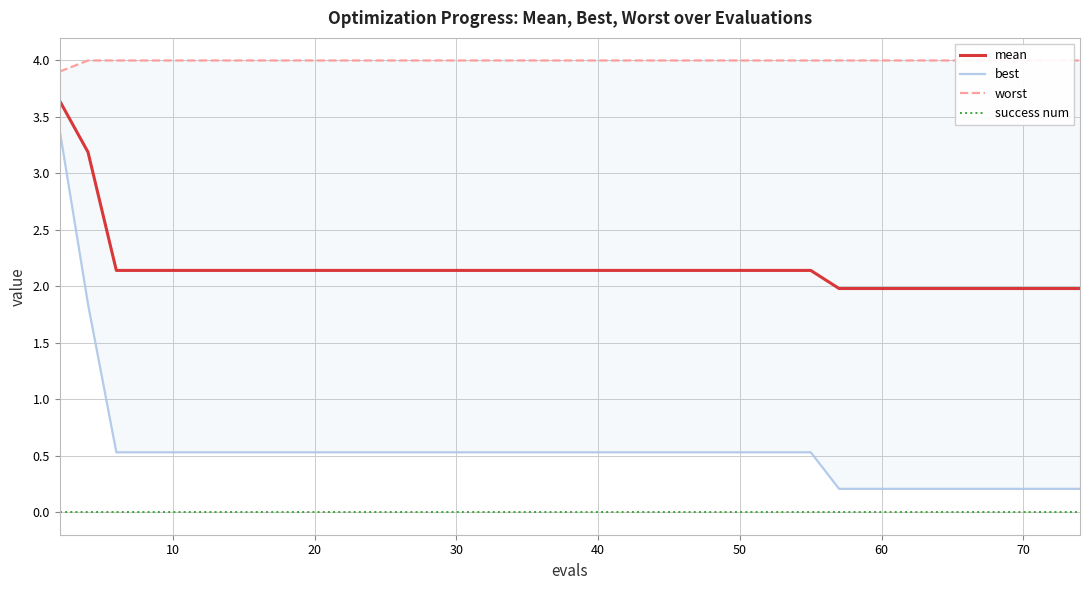

What is the maximum value for mean?

3.6